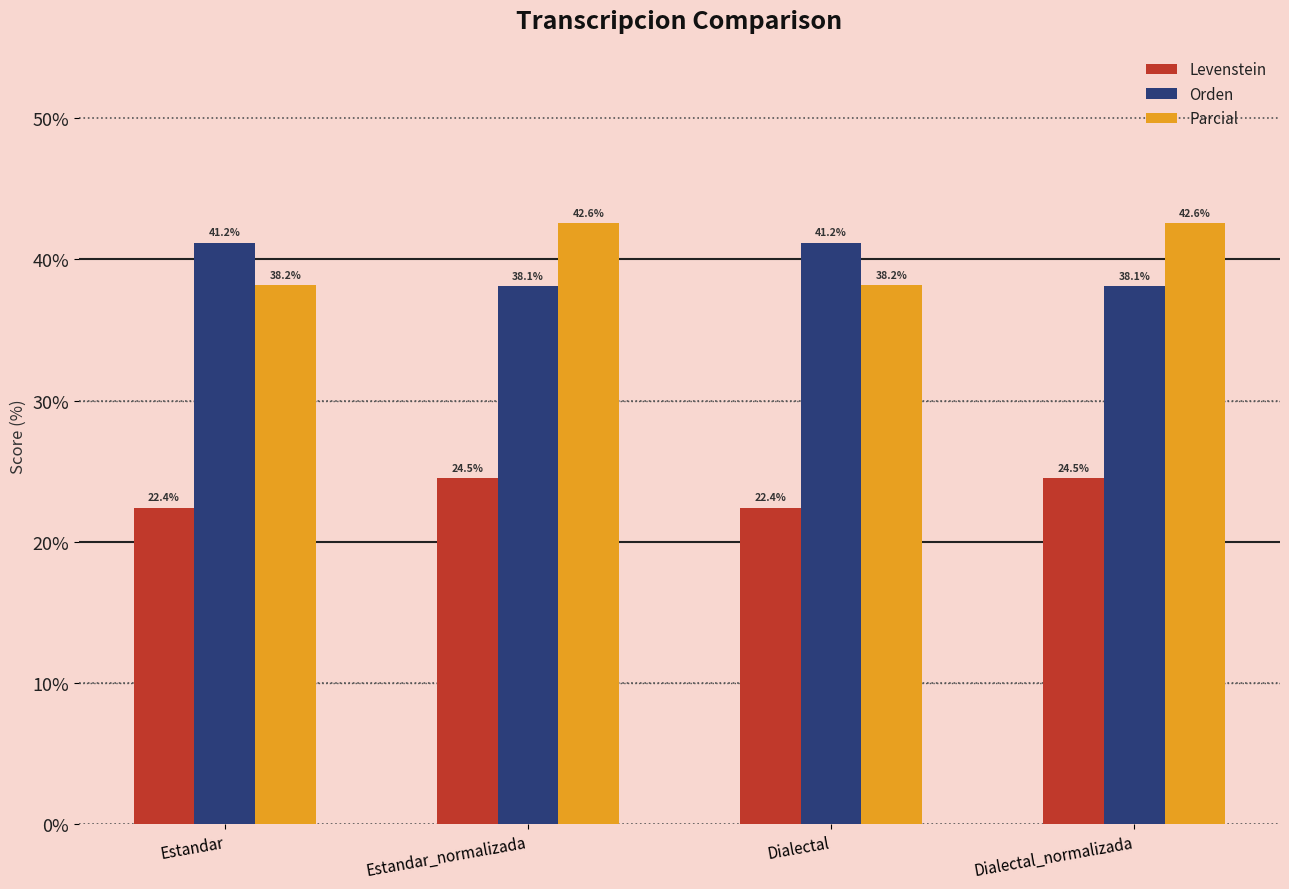

How many groups of bars are there?

4